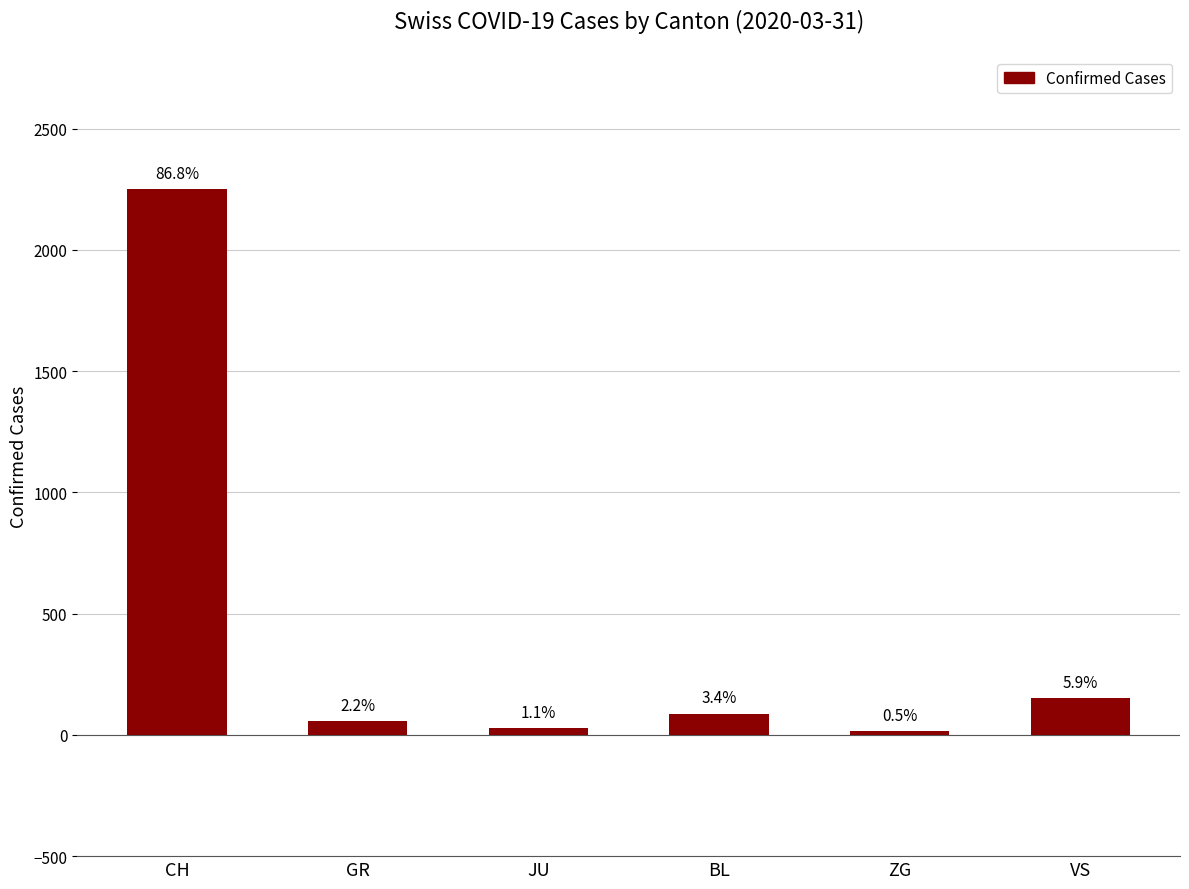

How many bars are there in total?

6